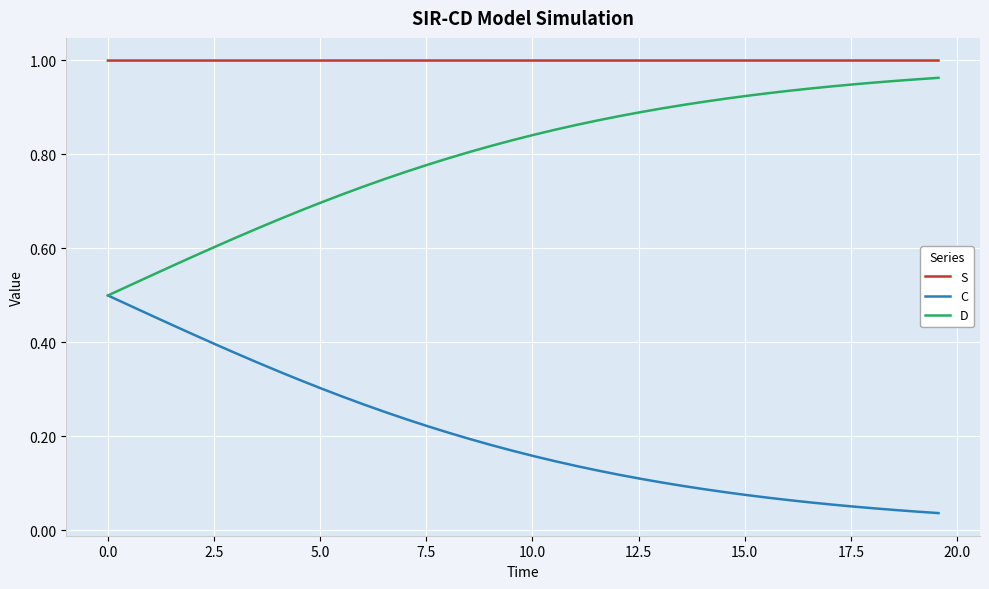

Rank the series by their average value, from highest to lowest.

S, D, C